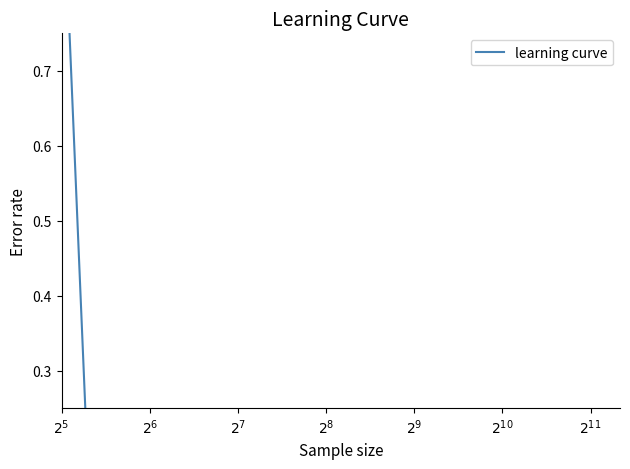

What is the sum of all values?

1.2